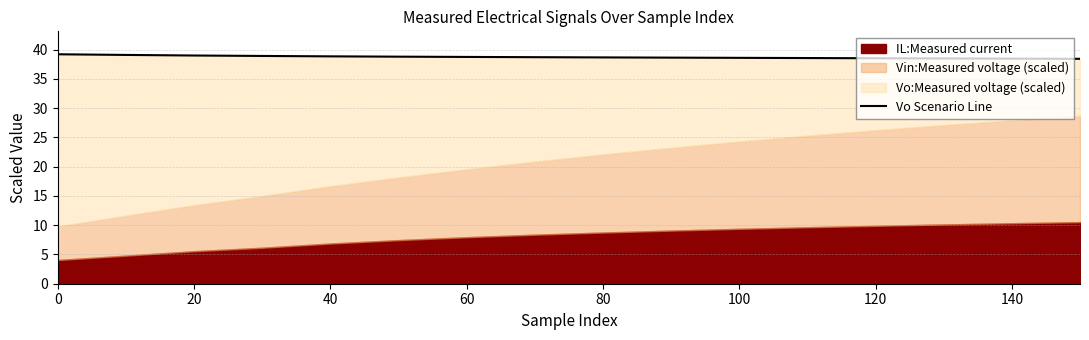

What value does the data have at 60?

38.9